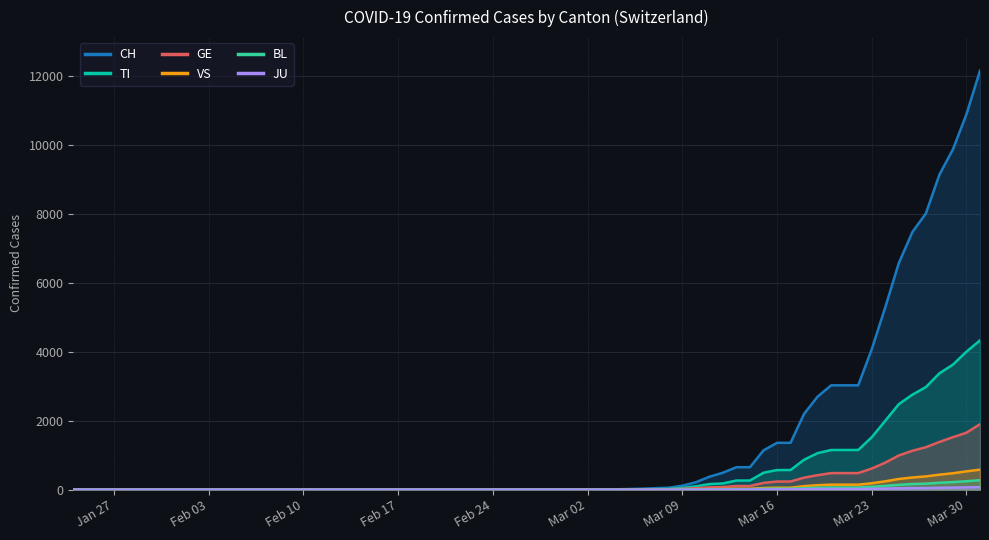

What is the greatest value displayed?

12161